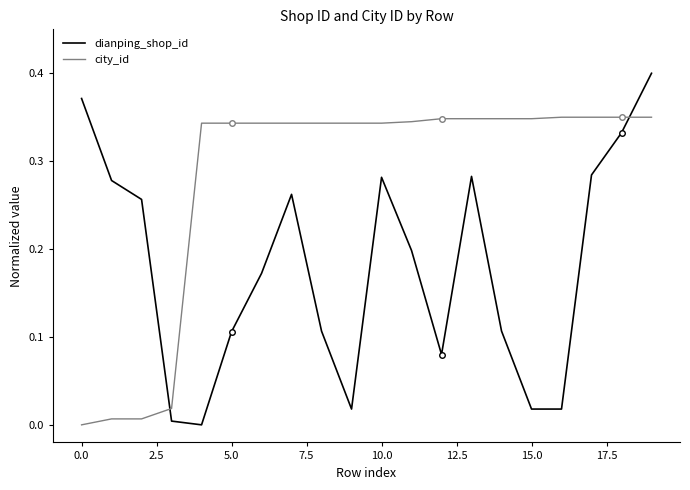

How many times do city_id and dianping_shop_id cross each other?

2